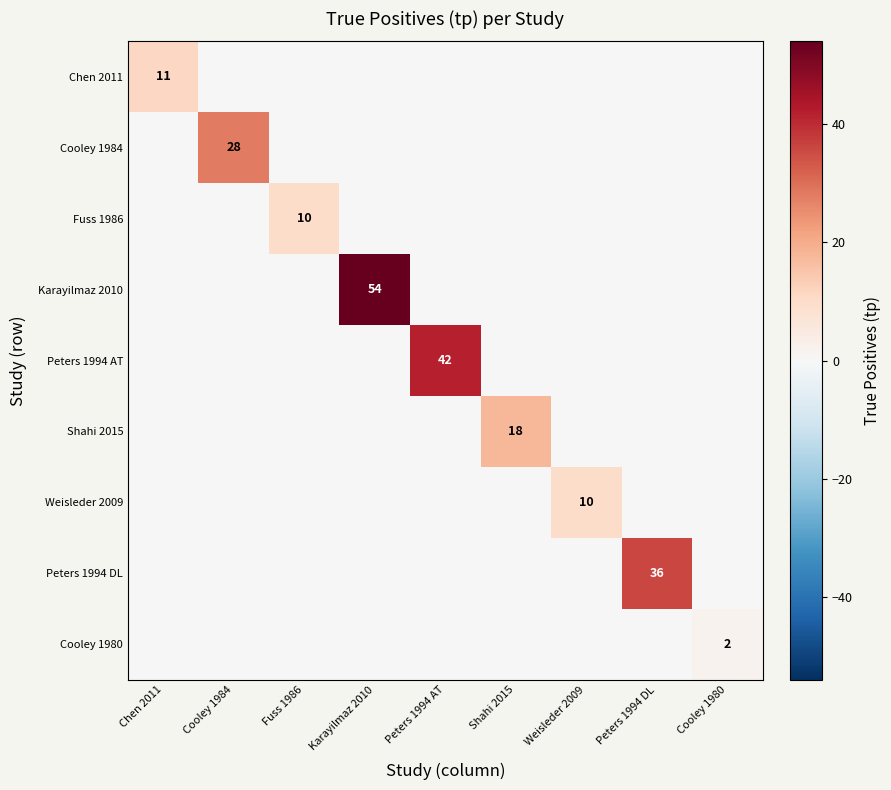

The value of Weisleder 2009 at Weisleder 2009 is 4. True or false?

False